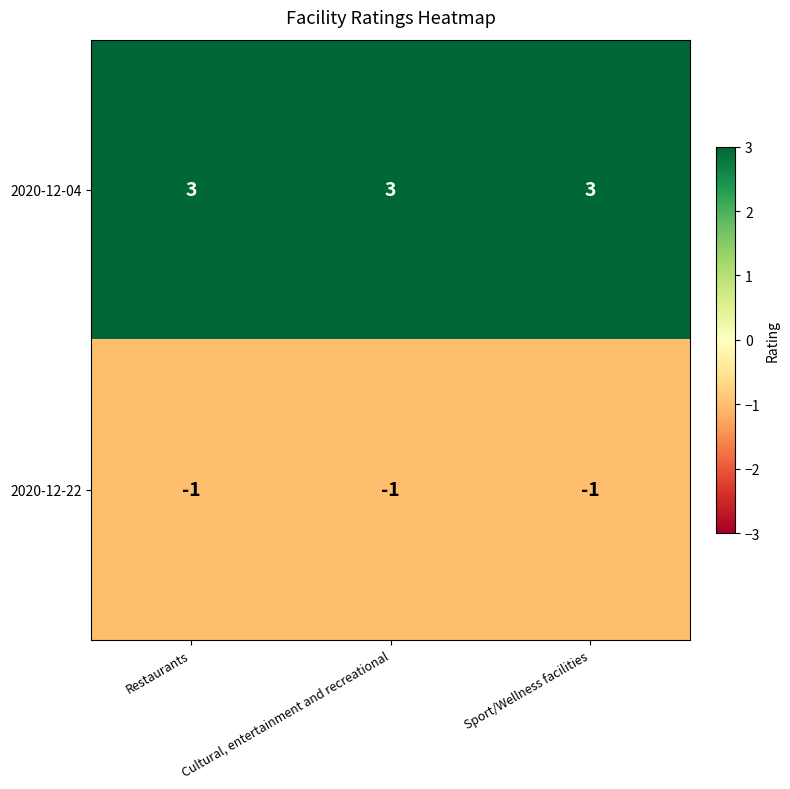

Rank the series at Restaurants from lowest to highest value.

2020-12-22, 2020-12-04